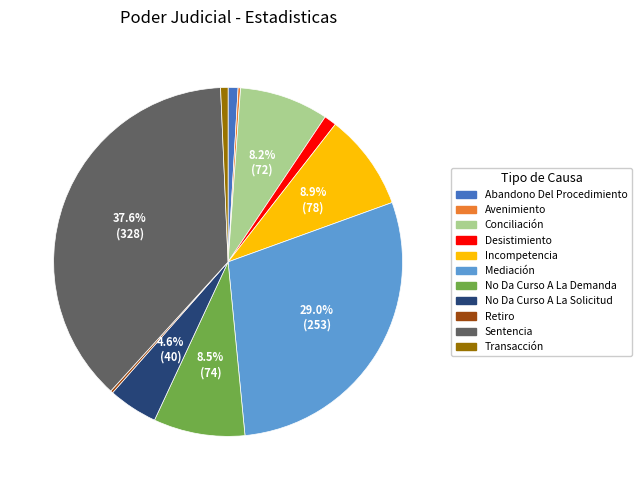

To the nearest percent, what is the average slice percentage?

9%